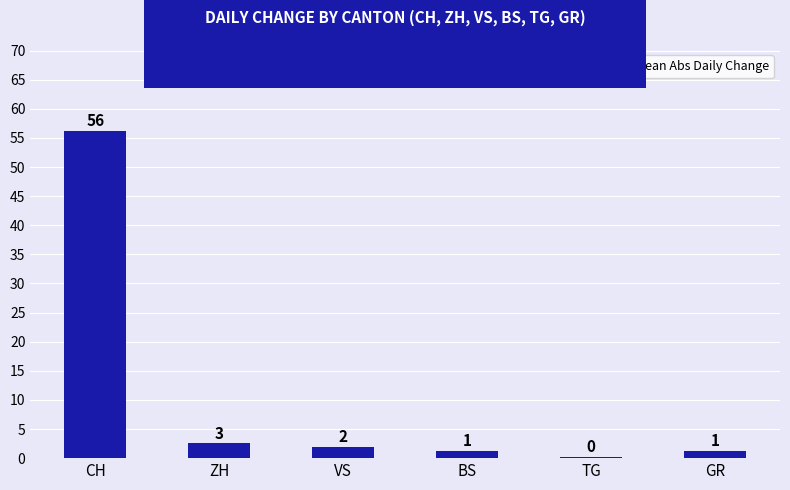

How many bars are there in total?

6